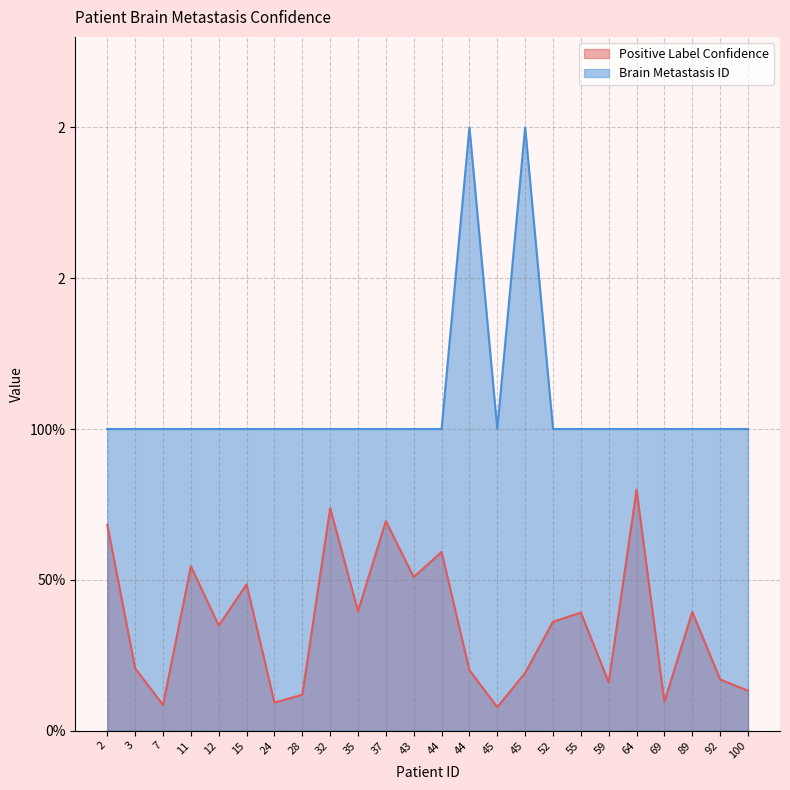

Reading left to right, extract all data points from this chart.

Positive Label Confidence: 0.7	0.2	0.1	0.5	0.3	0.5	0.1	0.1	0.7	0.4	0.7	0.5	0.6	0.2	0.1	0.2	0.4	0.4	0.2	0.8	0.1	0.4	0.2	0.1
Brain Metastasis ID: 1.0	1.0	1.0	1.0	1.0	1.0	1.0	1.0	1.0	1.0	1.0	1.0	1.0	2.0	1.0	2.0	1.0	1.0	1.0	1.0	1.0	1.0	1.0	1.0